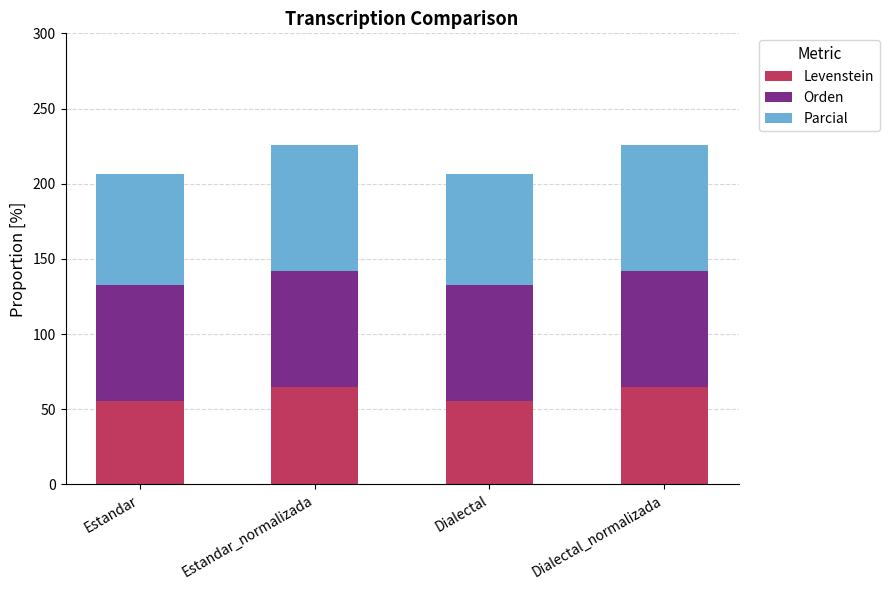

What is the sum of all Levenstein values?

240.3